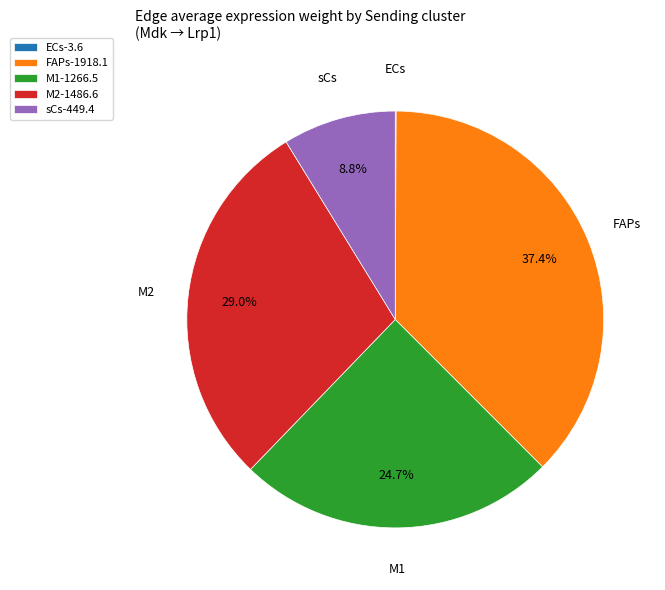

To the nearest percent, what percentage of the pie is M2?

29%